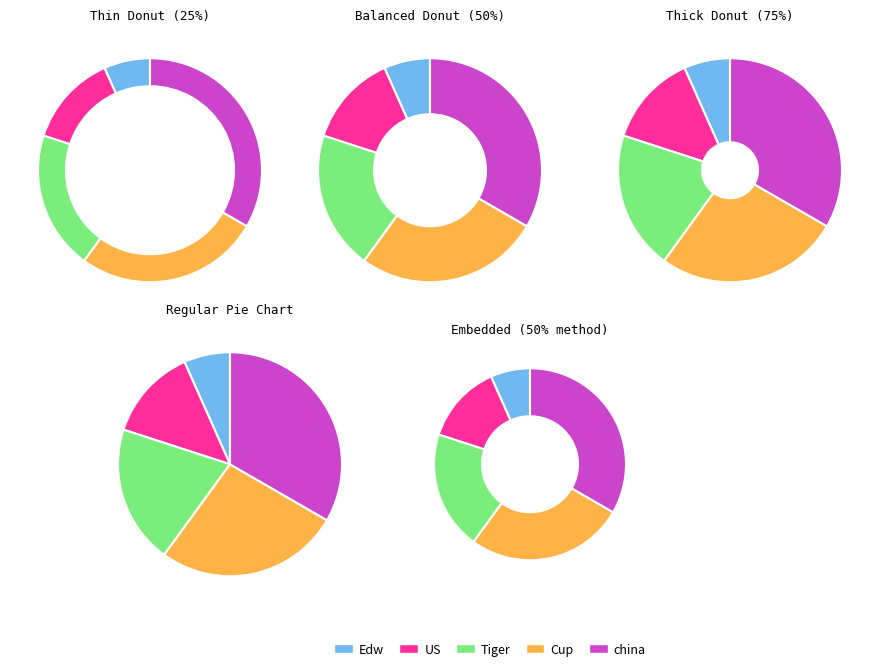

Rank the categories by value from highest to lowest.

china, Cup, Tiger, US, Edw